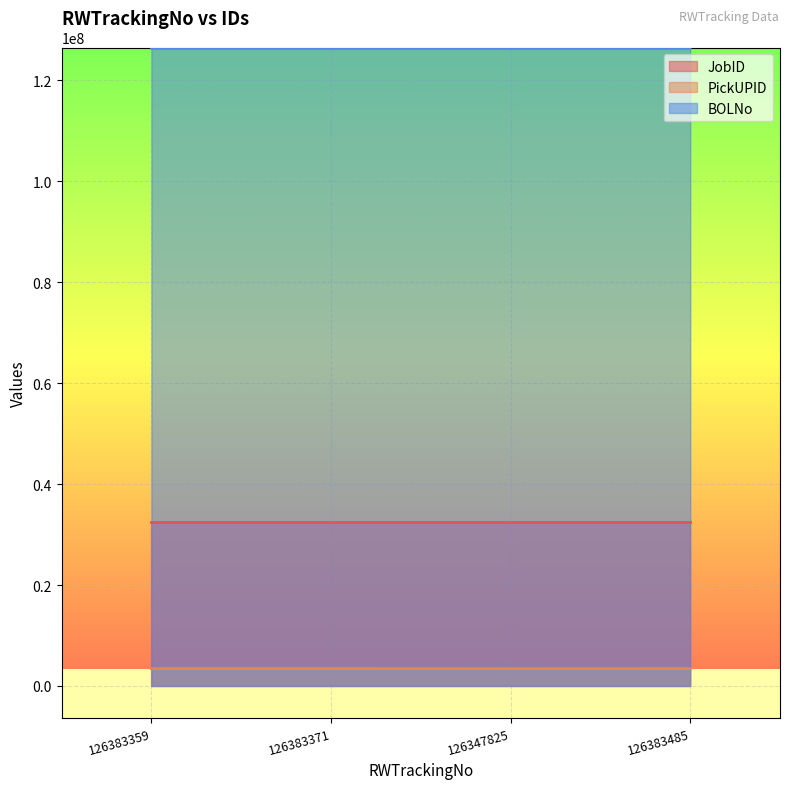

What is the difference between the maximum and minimum values in the JobID series?

9